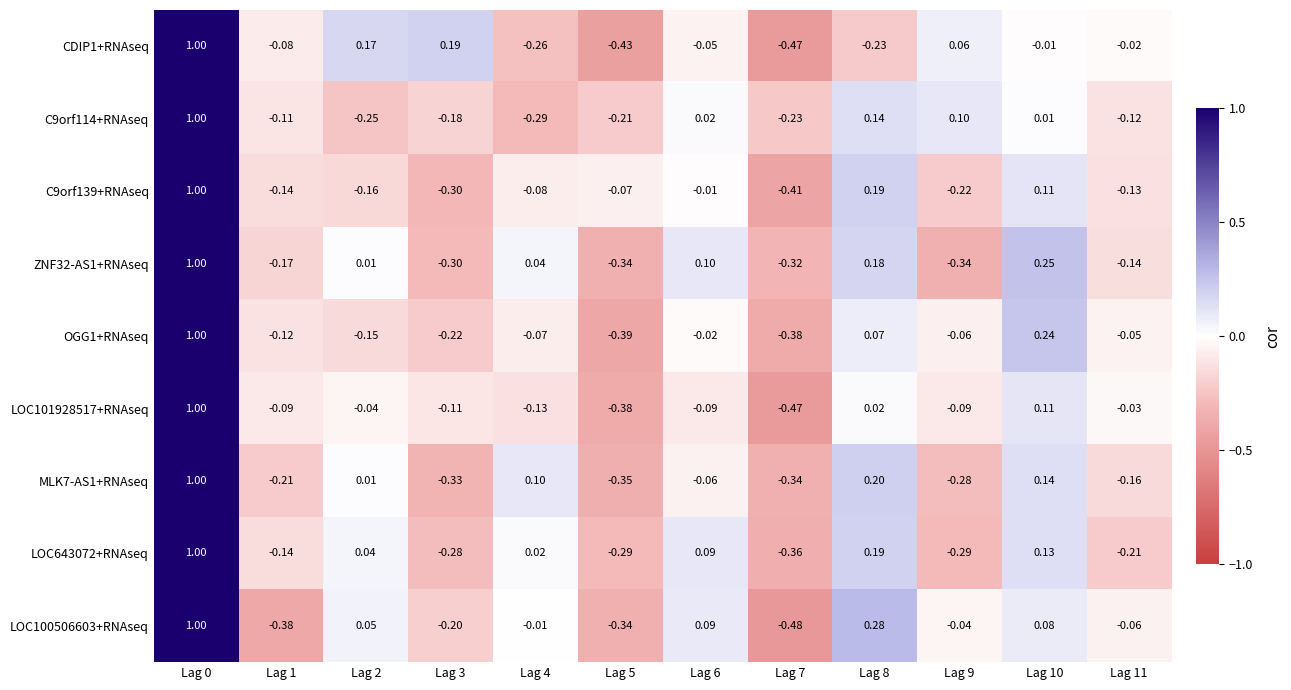

Between Lag 9 and Lag 10, which series saw the biggest shift?

ZNF32-AS1+RNAseq